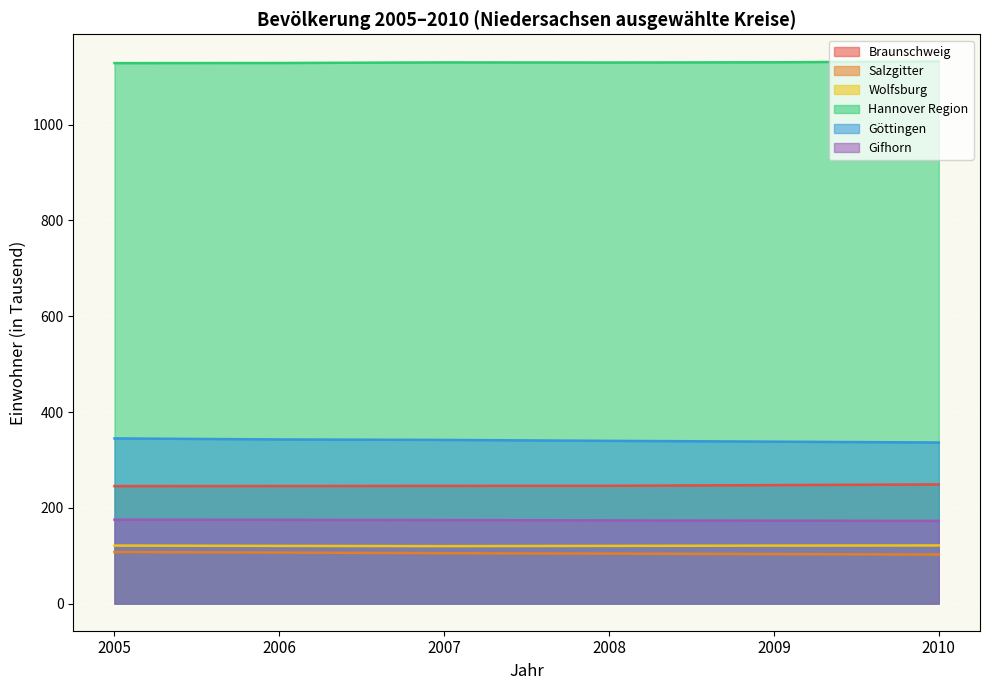

What is the value of the Salzgitter point at the 1st from the left?

107.7